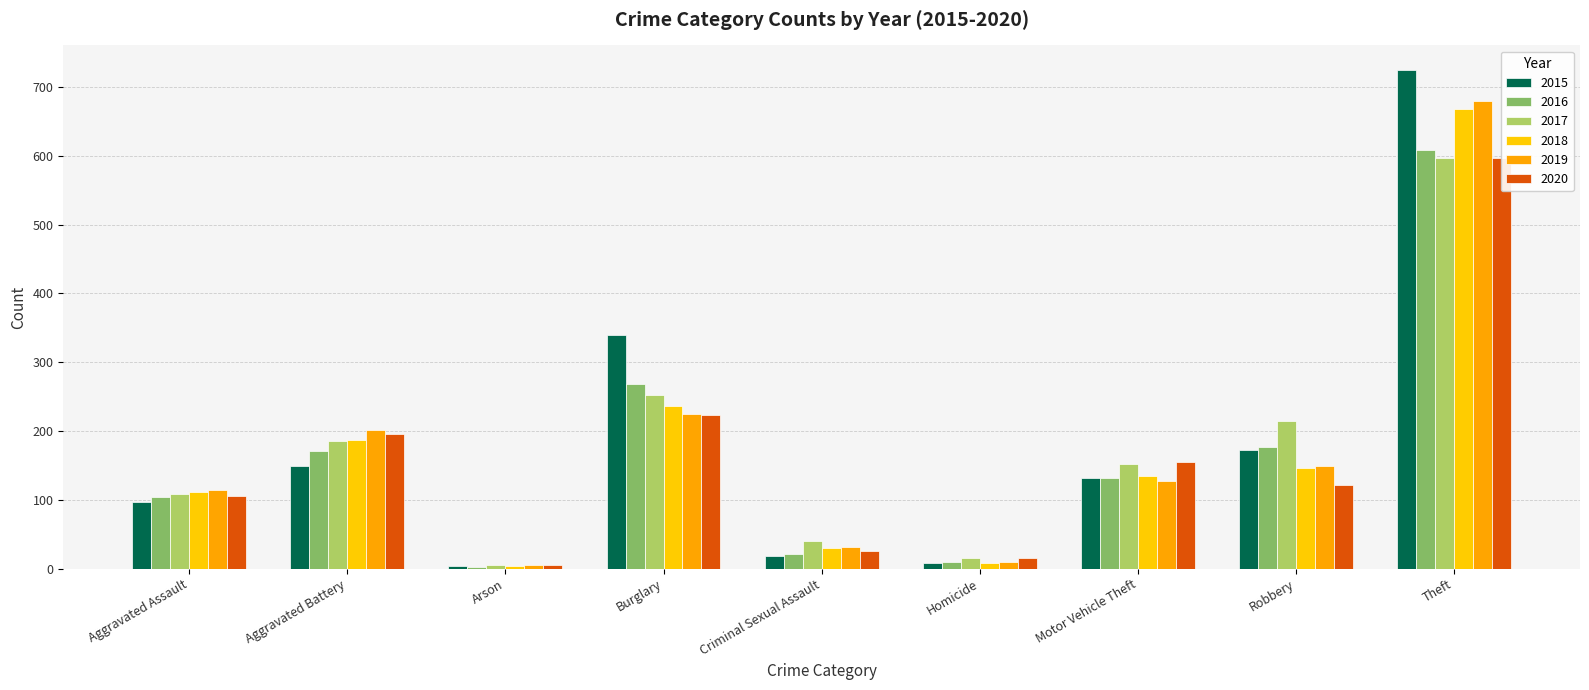

The value of 2018 at Homicide is 8. True or false?

True